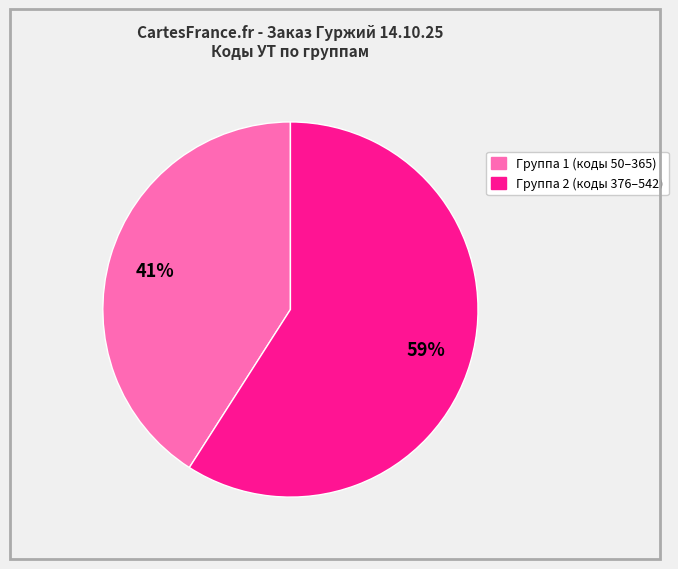

To the nearest percent, what is the difference between the largest and smallest slice percentages?

18%